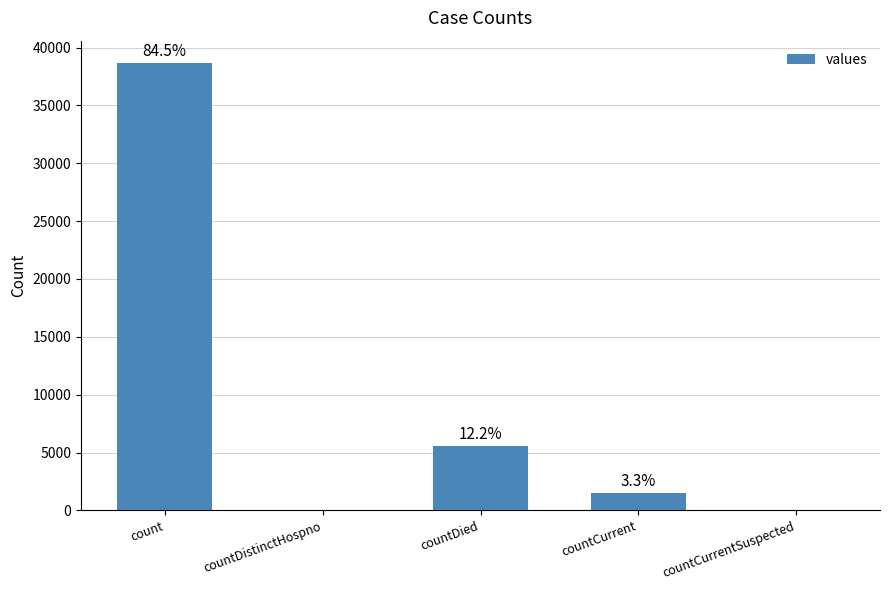

Are the bars horizontal?

No